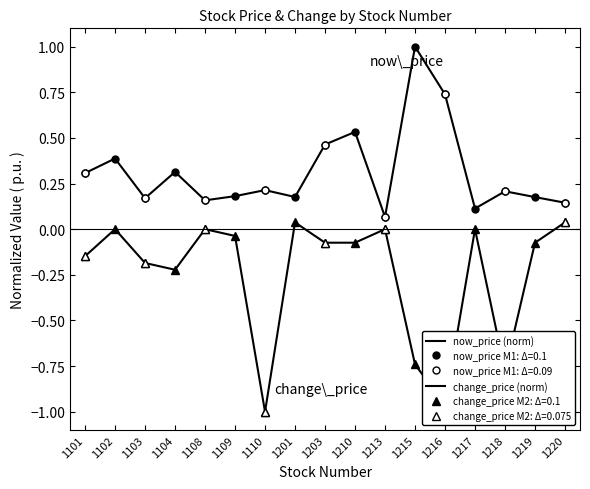

What is the value of the now_price (norm) point at the 9th from the left?

0.5